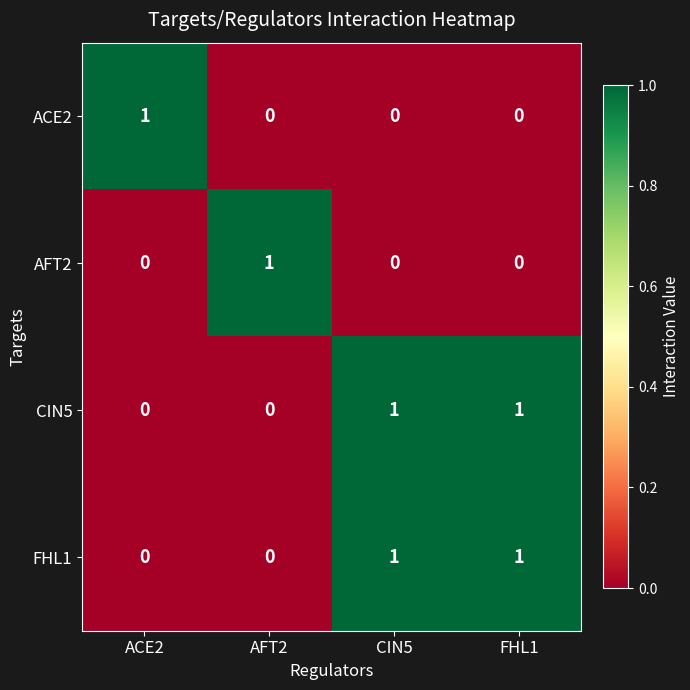

The FHL1 series shows 1 at FHL1. True or false?

True